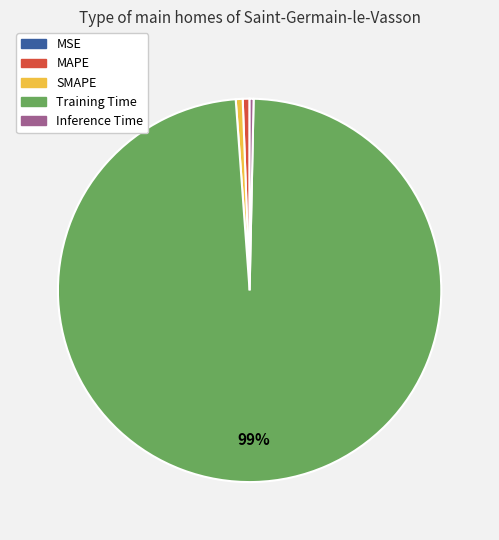

The SMAPE slice represents 6% of the pie. True or false?

False